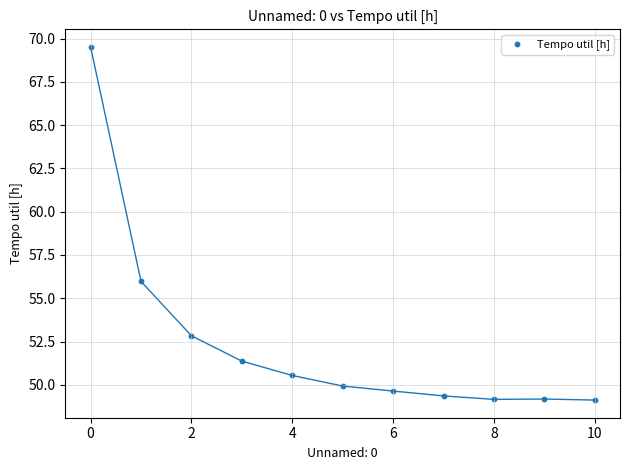

What Y value in the scatter plot is closest to 59?

56.0